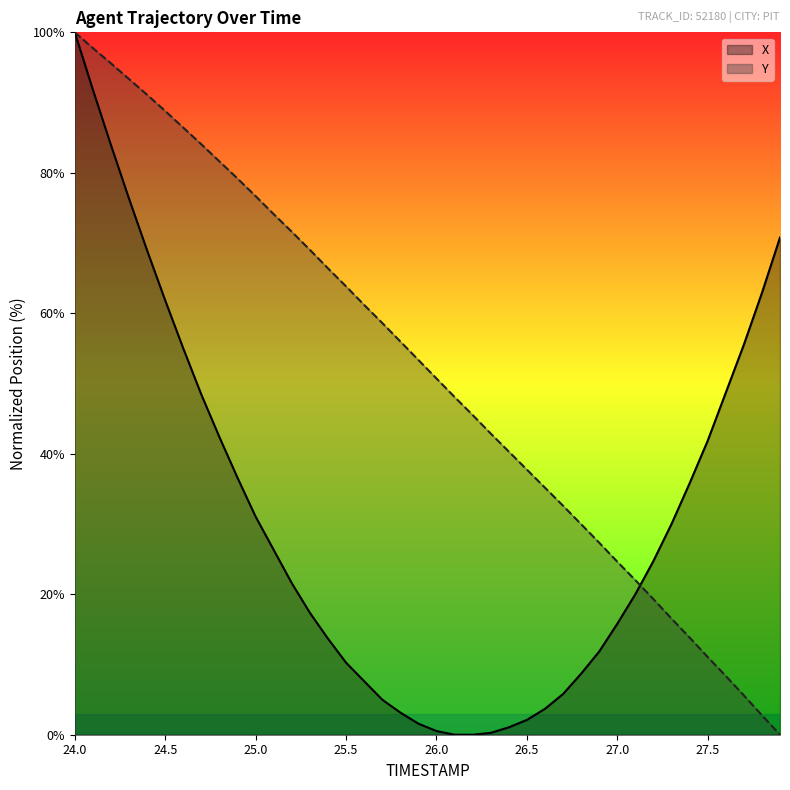

Where is Y nearest to the value 50?

26.0